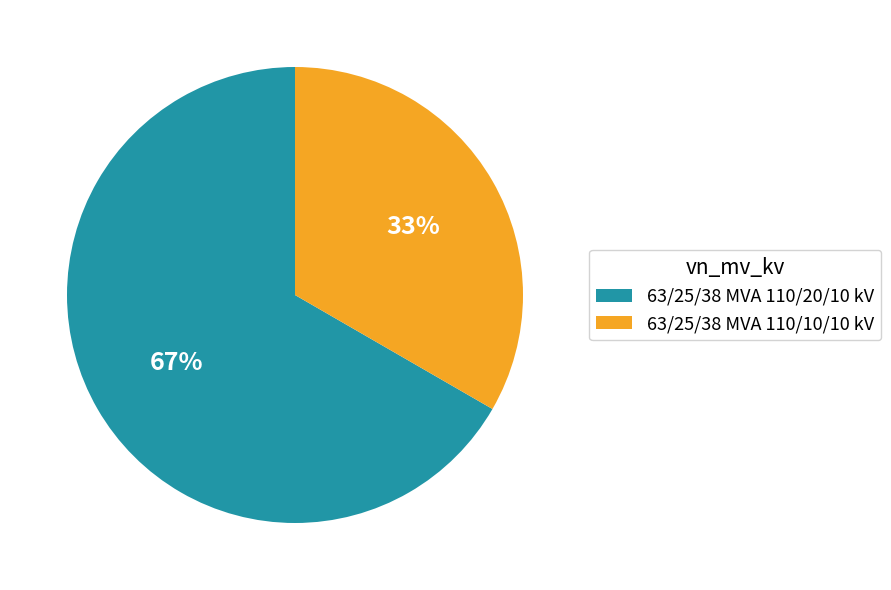

Does 63/25/38 MVA 110/20/10 kV represent more than half of the total?

Yes